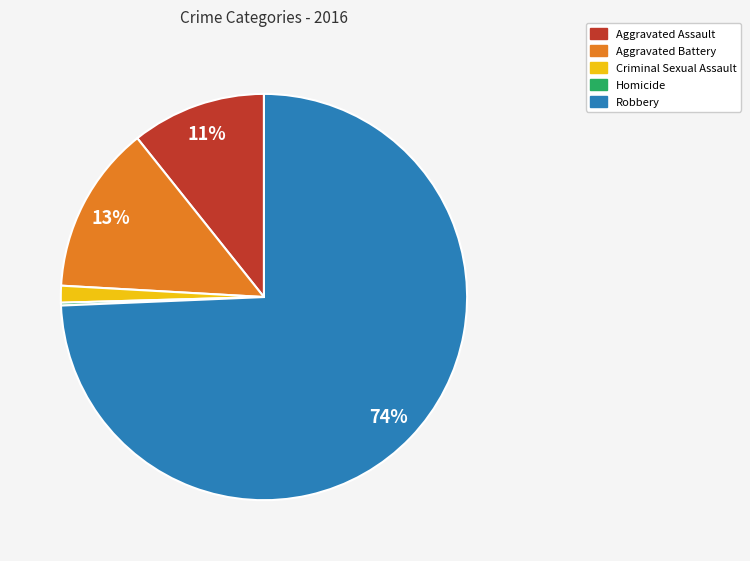

True or false: Aggravated Battery accounts for 24% of the total.

False